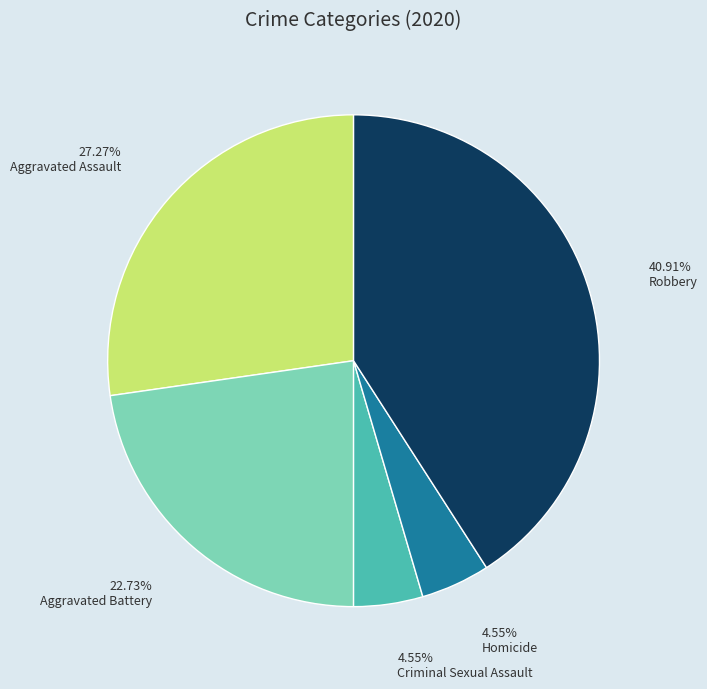

Is there any slice that represents more than half of the pie?

No